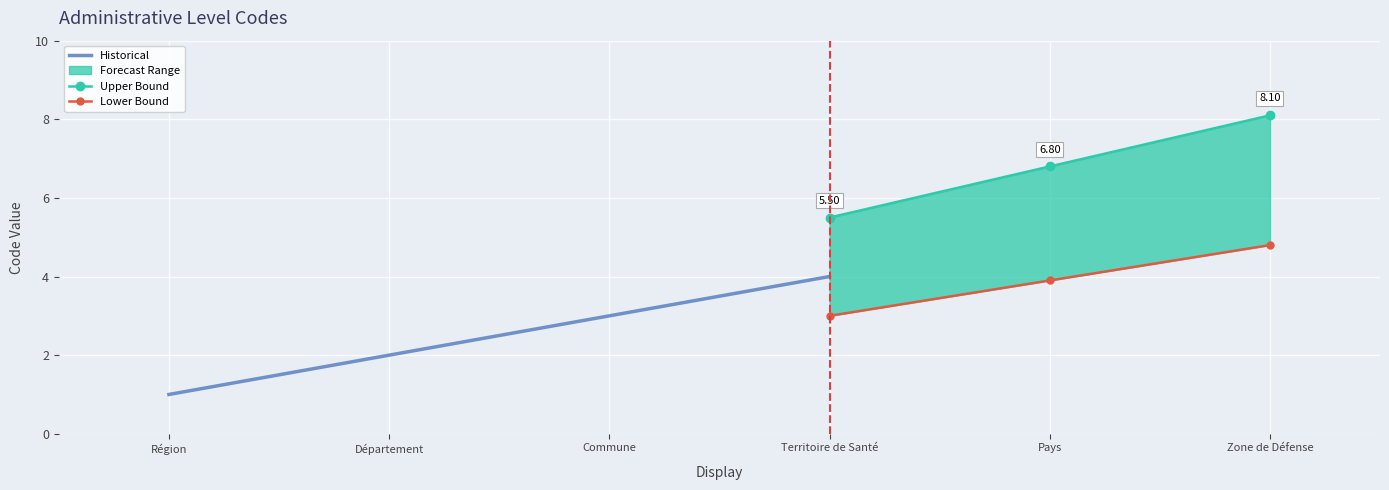

How many categories are shown in the chart?

6